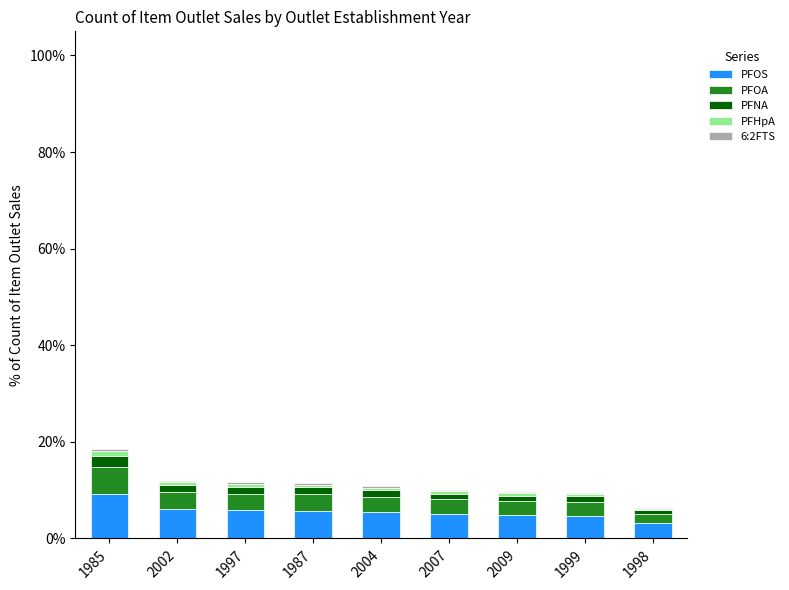

What is the maximum value for PFOS?

9.3